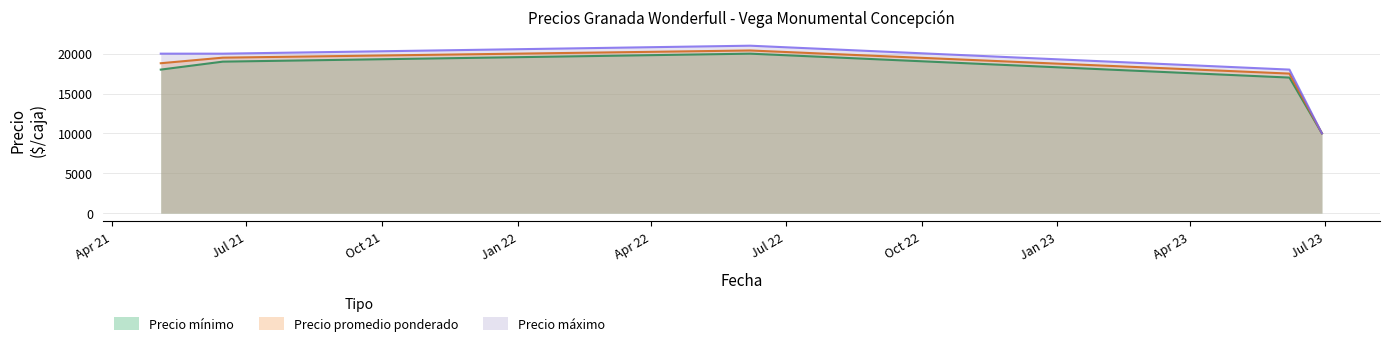

True or false: Precio promedio ponderado and Precio mínimo intersect in this chart.

False